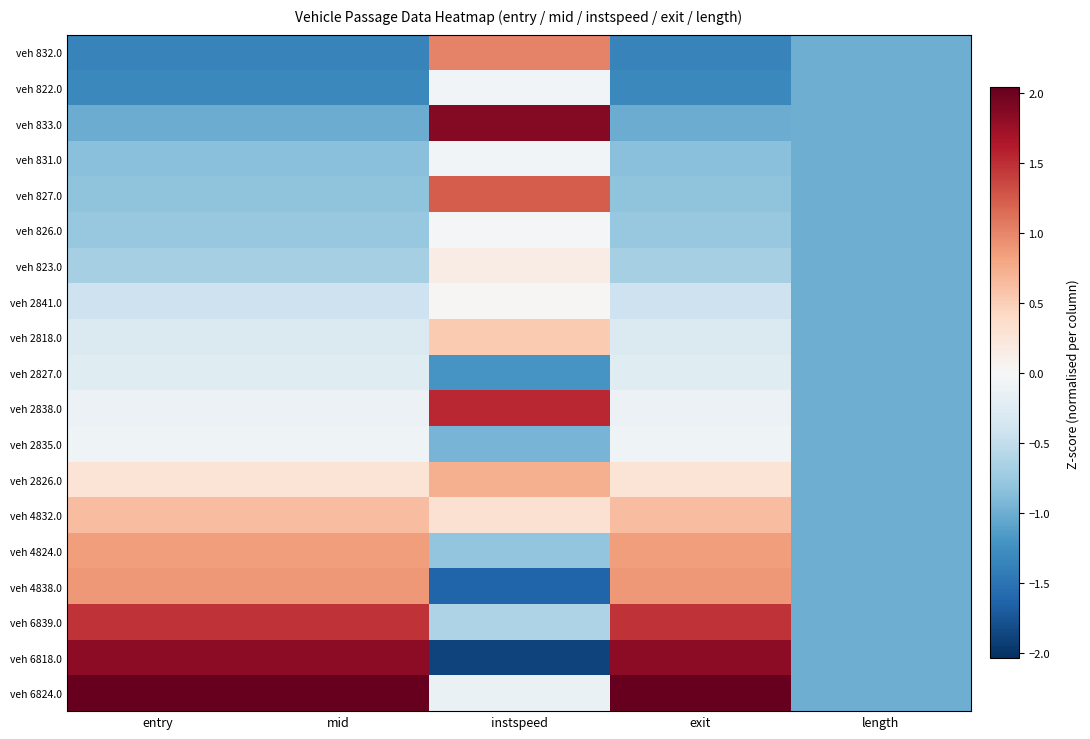

How many series are shown in this chart?

19